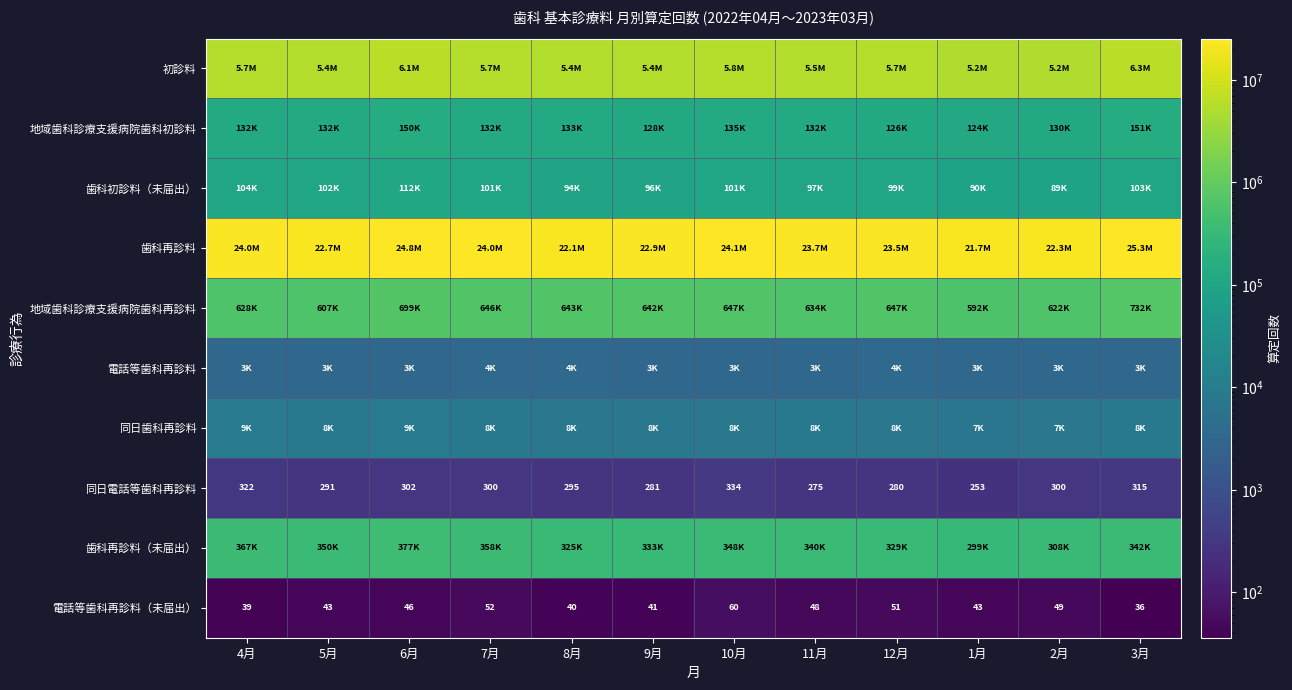

The 同日電話等歯科再診料 series shows 344 at 1月. True or false?

False